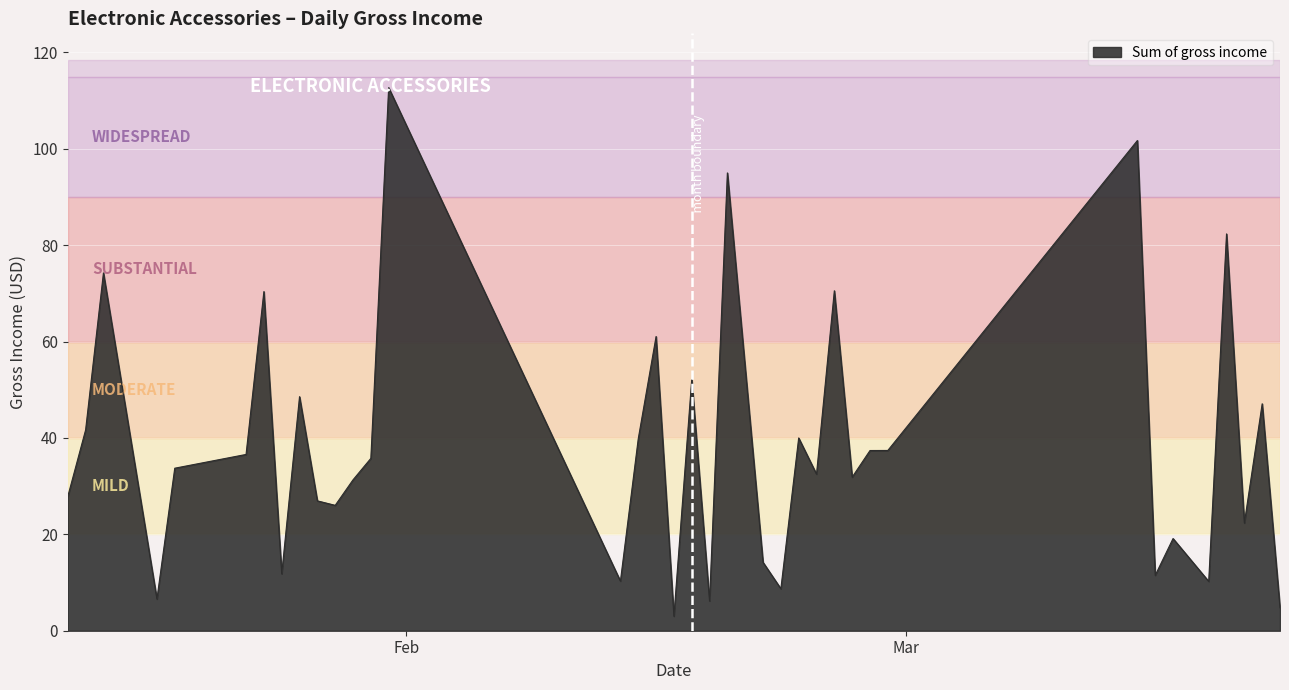

What is the difference between the maximum and minimum values?

109.7